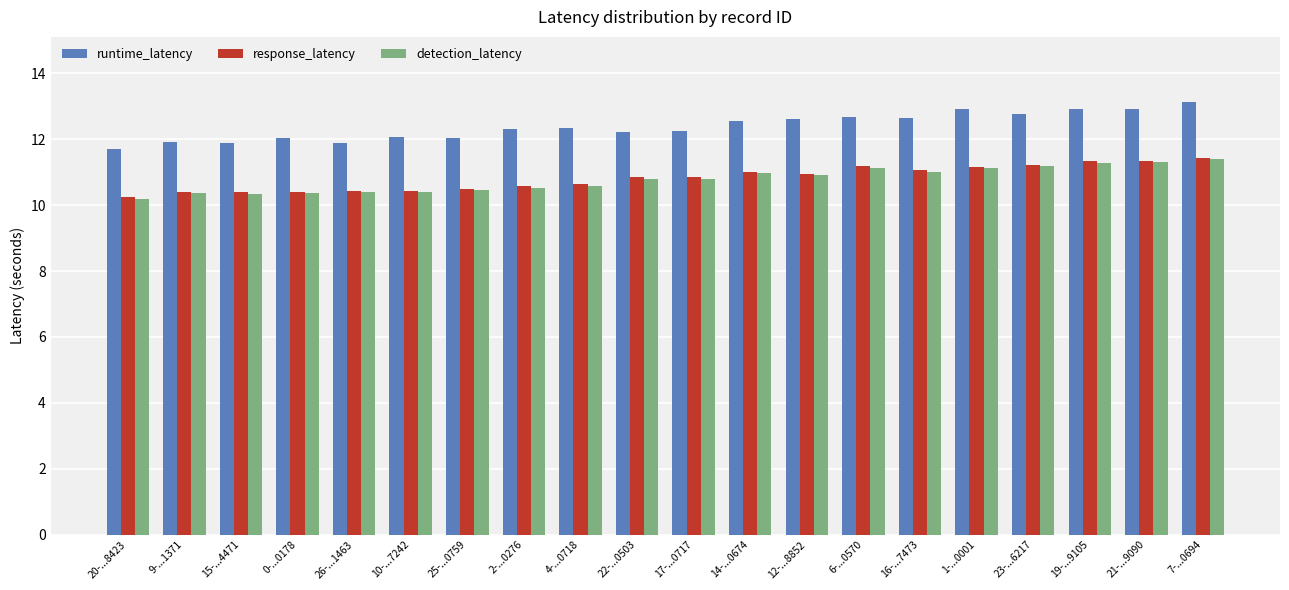

How many series are shown in this chart?

3